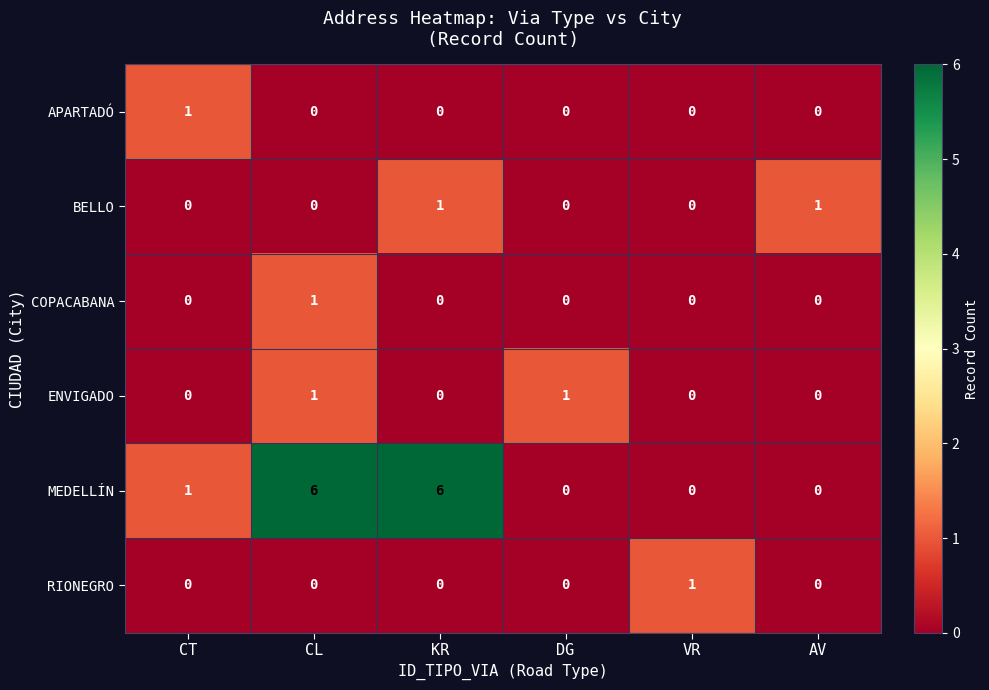

Where is MEDELLÍN nearest to the value 3?

CT